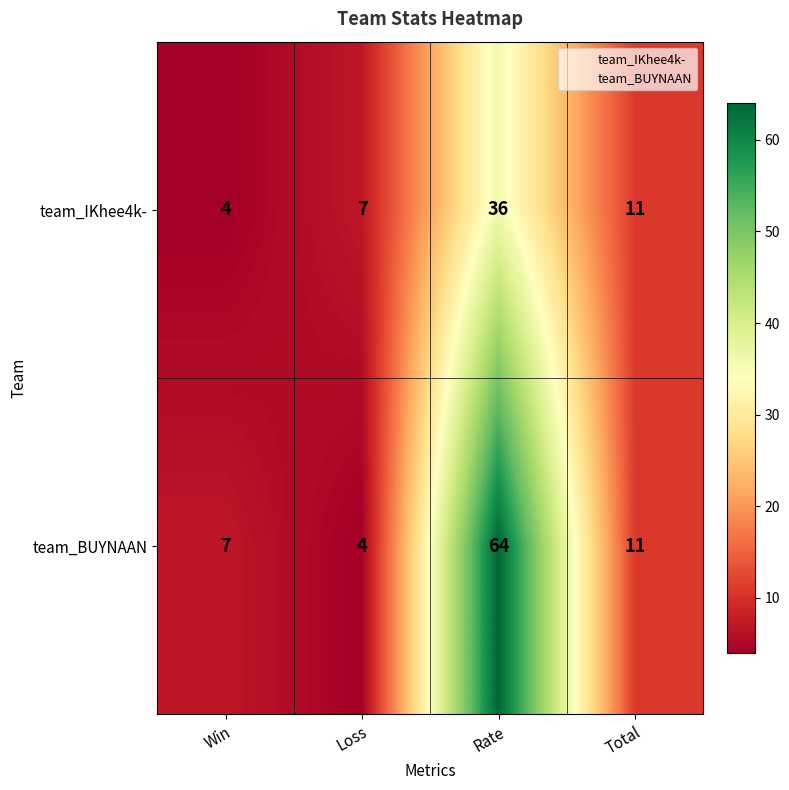

What is the total value across all series at Win?

11